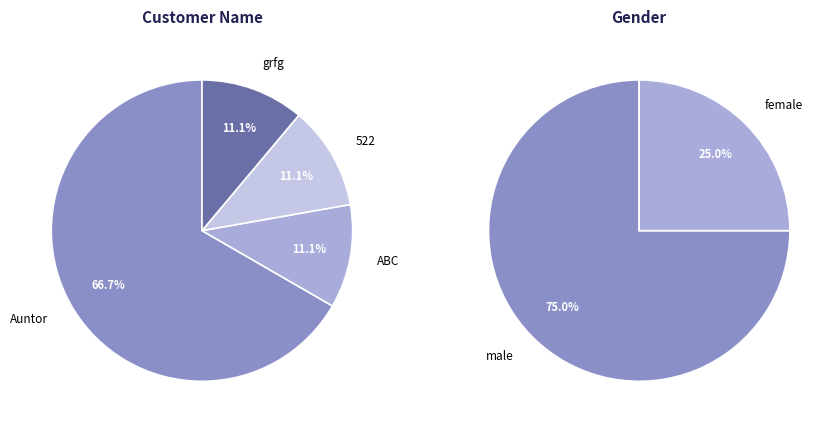

What is the smallest slice in the pie chart?

ABC (female)